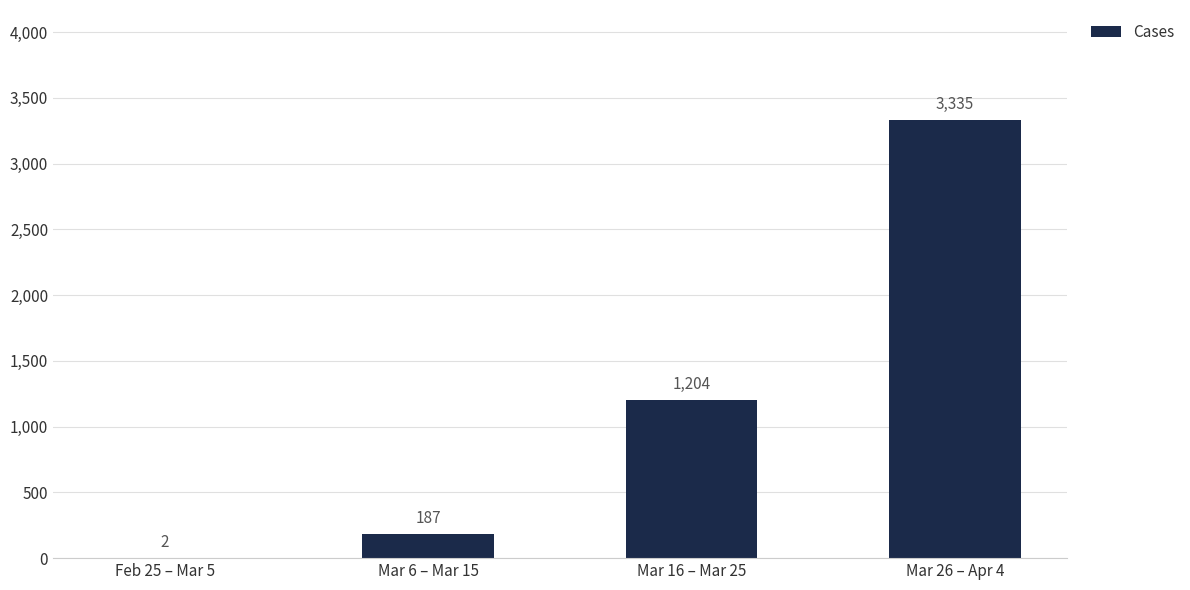

Reading right to left, what are all the values shown in this chart?

Mar 26 – Apr 4=3335	Mar 16 – Mar 25=1204	Mar 6 – Mar 15=187	Feb 25 – Mar 5=2